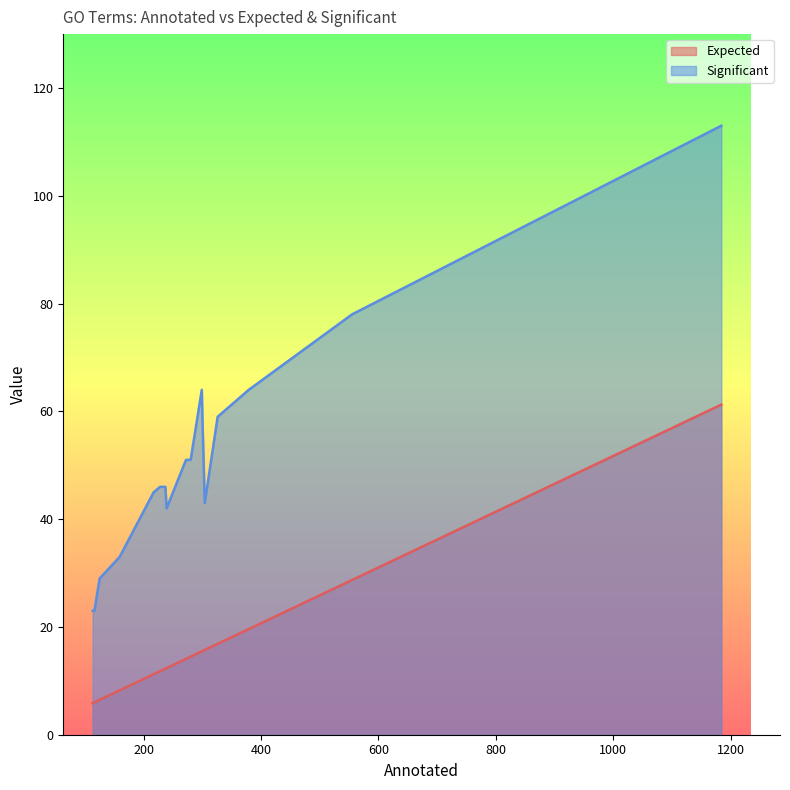

True or false: Expected and Significant intersect in this chart.

False